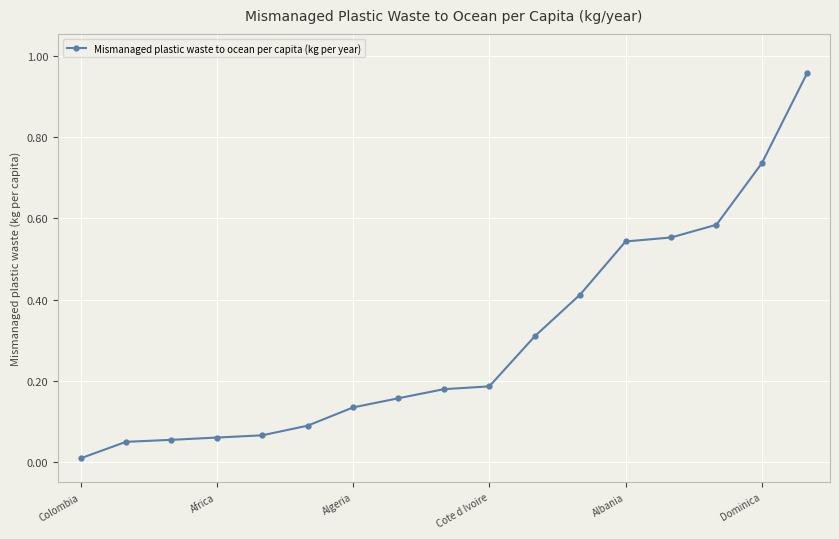

What is the average value?

0.3